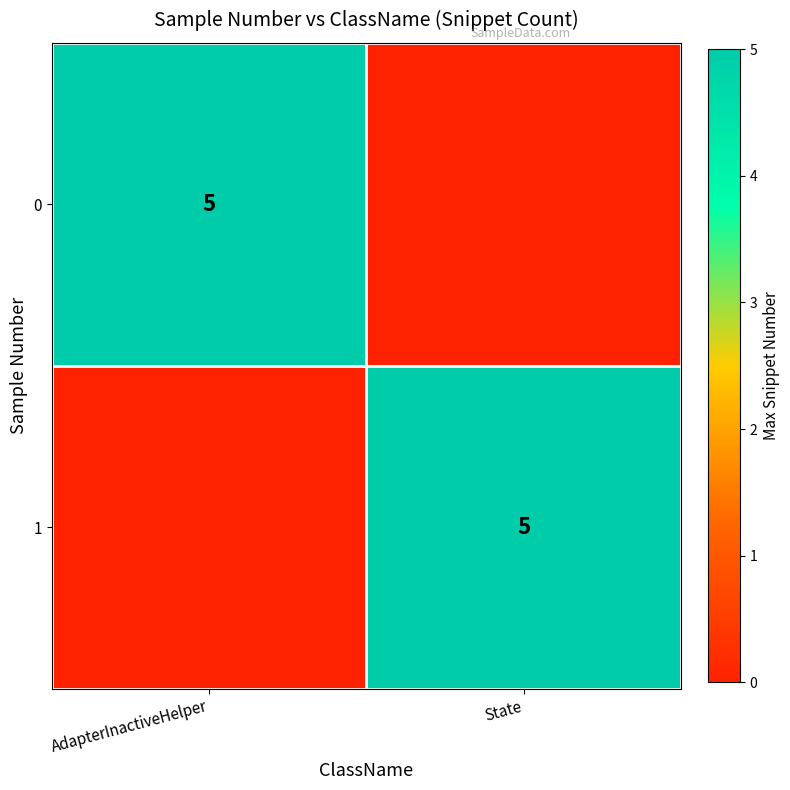

The 0 series shows 5 at AdapterInactiveHelper. True or false?

True